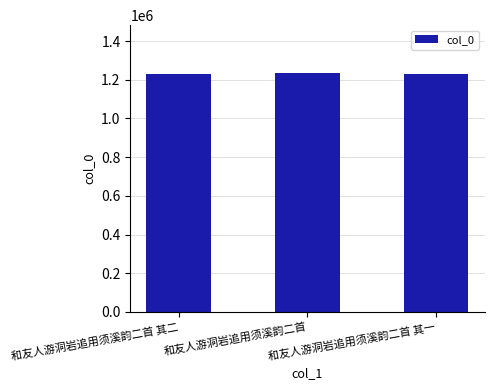

The chart shows a value of 634645 at 和友人游洞岩追用须溪韵二首 其一. True or false?

False